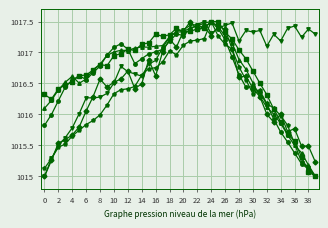

What is the smallest value displayed?

1015.0